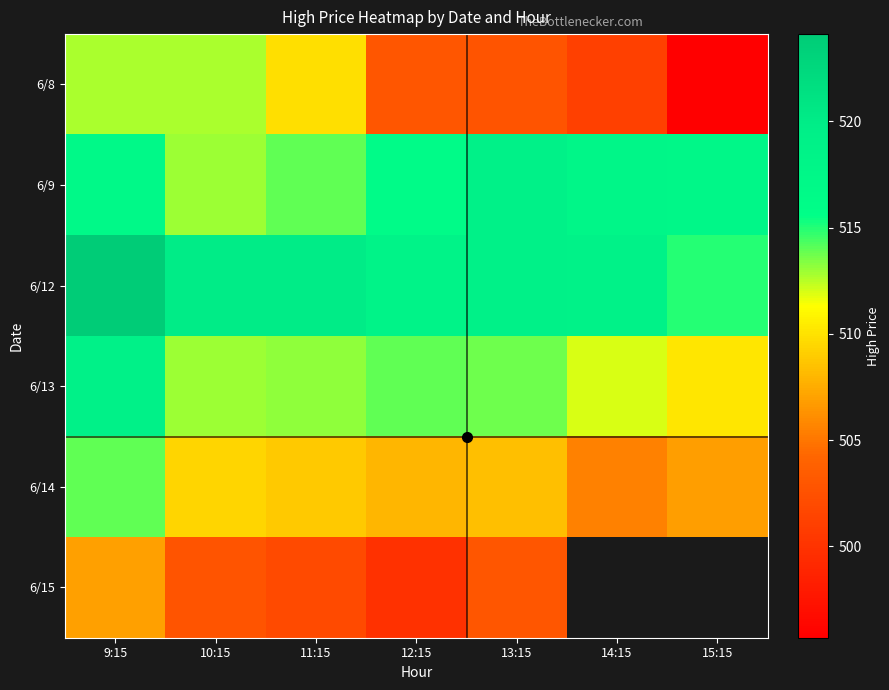

The value of 6/14 at 15:15 is 234.8. True or false?

False